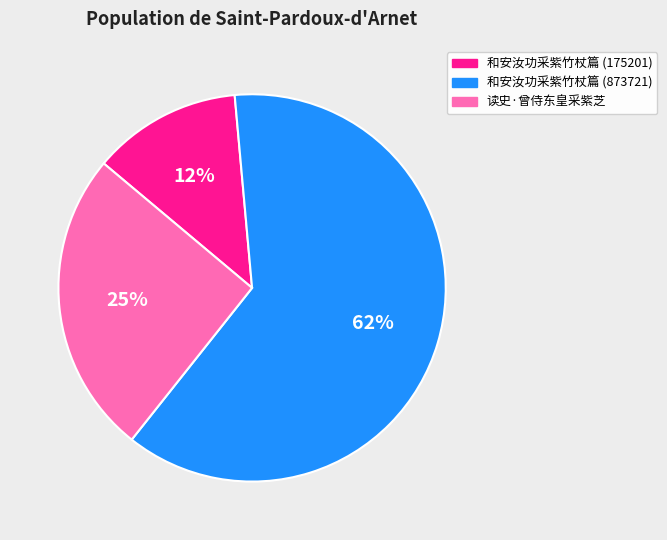

Is 和安汝功采紫竹杖篇 (873721) the majority of the pie?

Yes